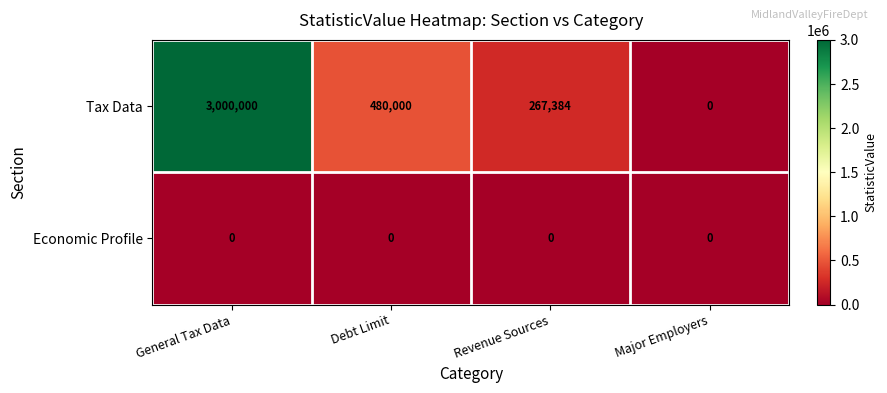

At how many categories does at least one series exceed 2048745?

1